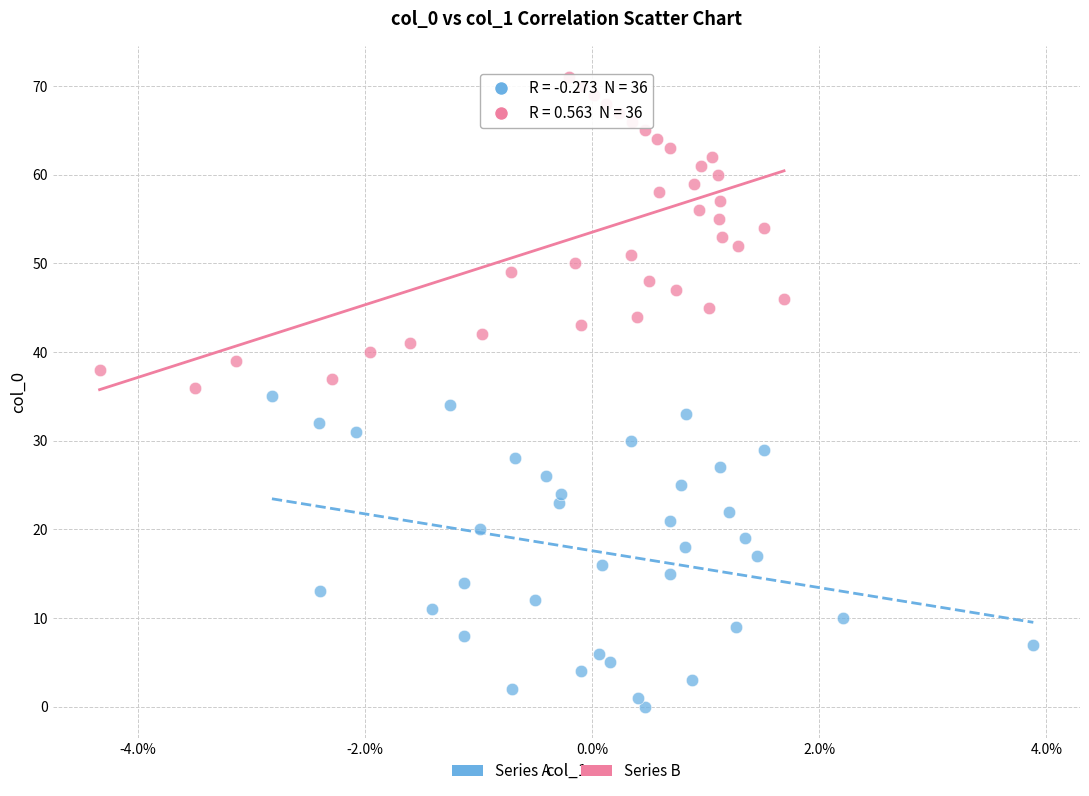

Which series contains the highest Y value?

Series B